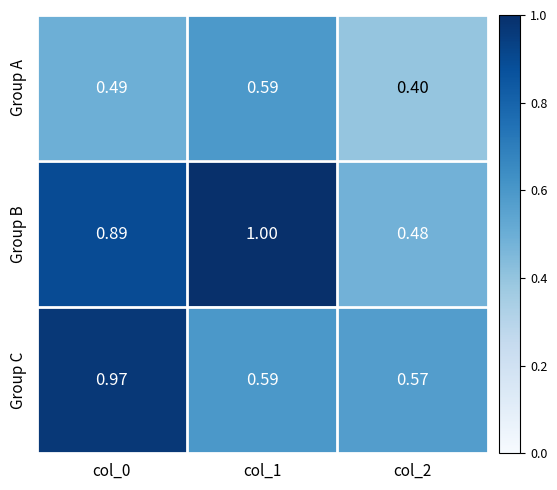

Between col_0 and col_2, which series saw the biggest shift?

Group B